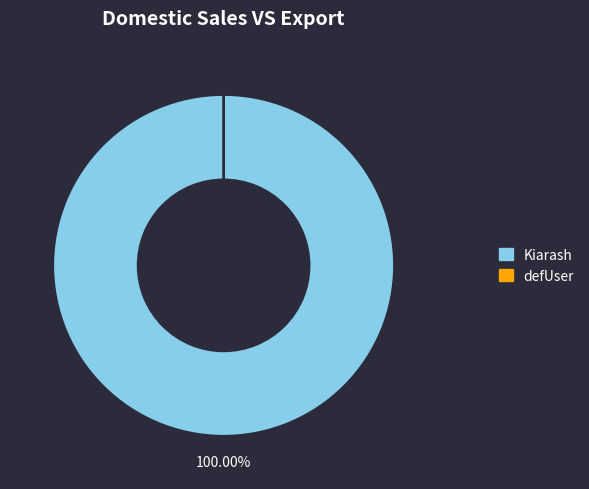

Which slice is the smallest?

defUser